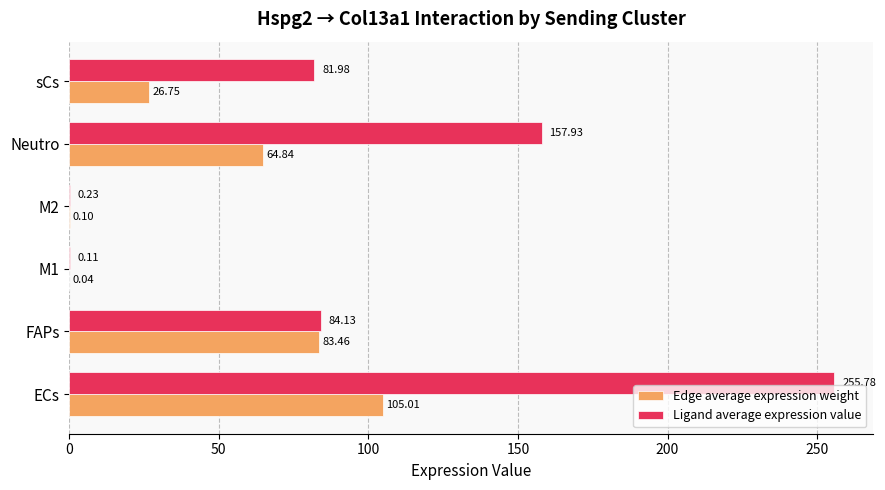

Which category has the highest value across all series?

ECs